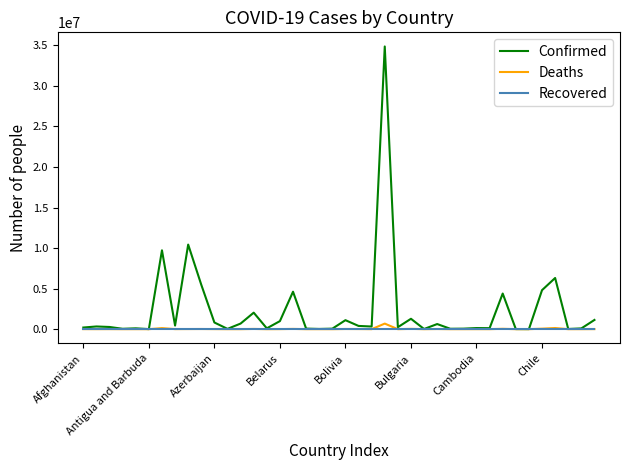

What are all the series names shown in the legend?

Confirmed, Deaths, Recovered